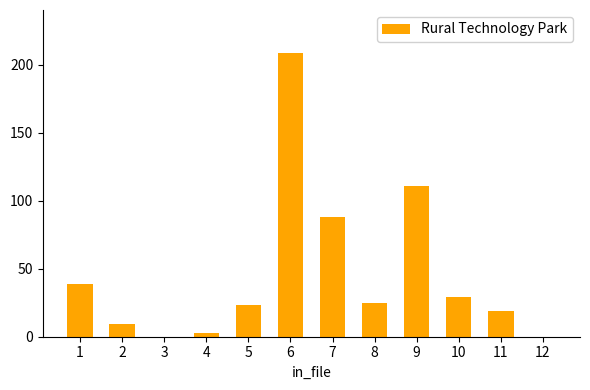

What is the sum of all values?

555